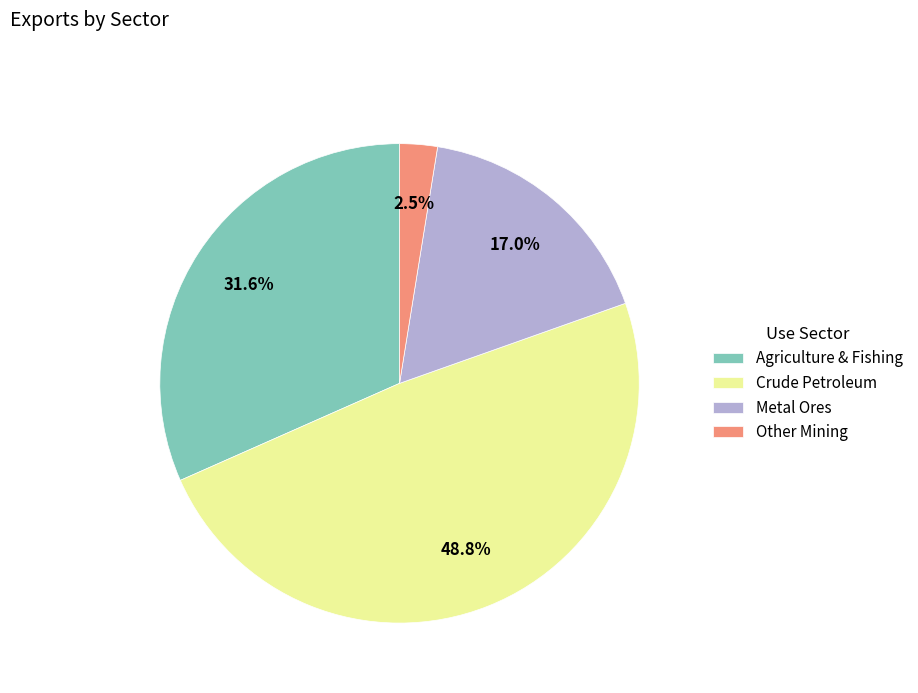

Between Agriculture & Fishing and Metal Ores, which is larger?

Agriculture & Fishing